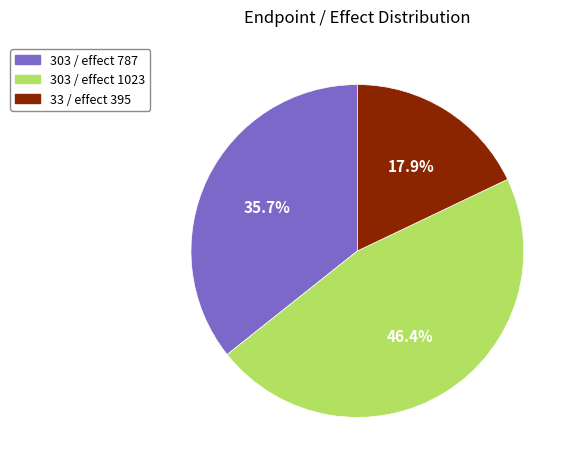

How many segments does this pie chart have?

3